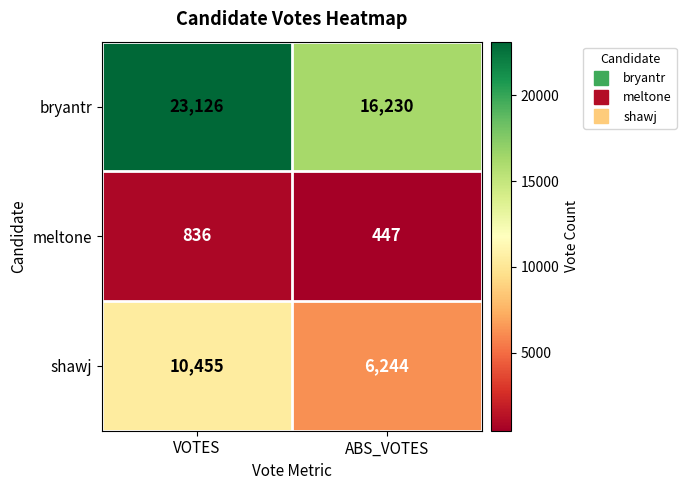

Count the number of categories in the chart.

2